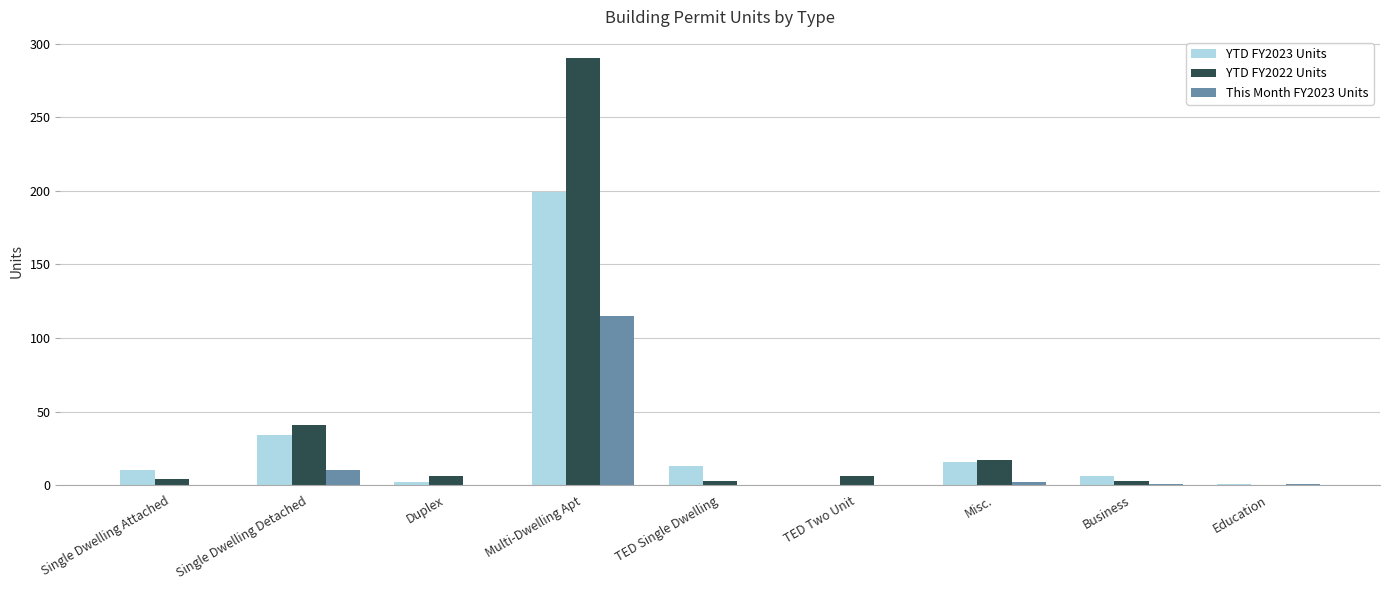

What is the average value of the YTD FY2023 Units series?

31